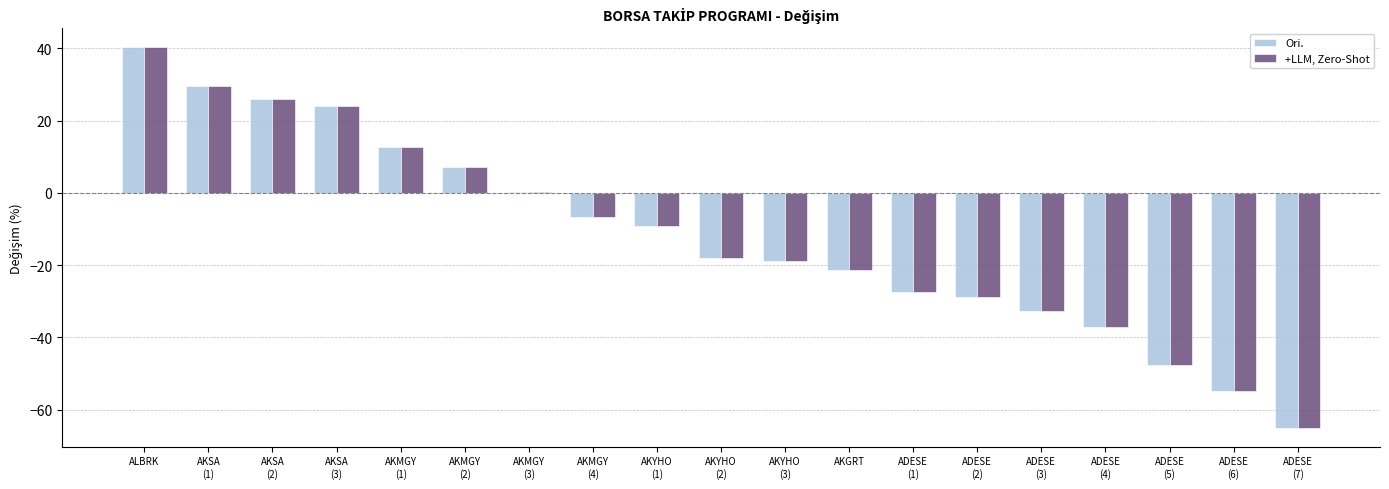

Reading left to right, extract all data points from this chart.

Ori.: 40.3	29.6	25.9	24.1	12.7	7.1	0.1	-6.8	-9.3	-18.1	-18.9	-21.4	-27.5	-28.9	-32.7	-37.2	-47.7	-54.9	-65.0
+LLM, Zero-Shot: 40.3	29.6	25.9	24.1	12.7	7.1	0.1	-6.8	-9.3	-18.1	-18.9	-21.4	-27.5	-28.9	-32.7	-37.2	-47.7	-54.9	-65.0